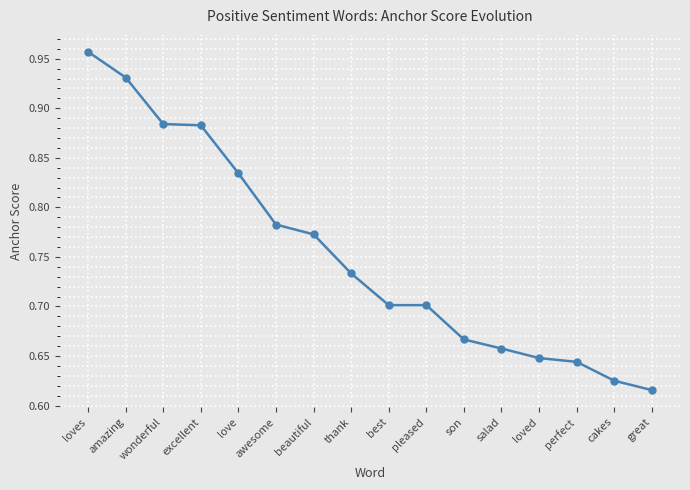

What is the label of the 10th point from the left?

pleased